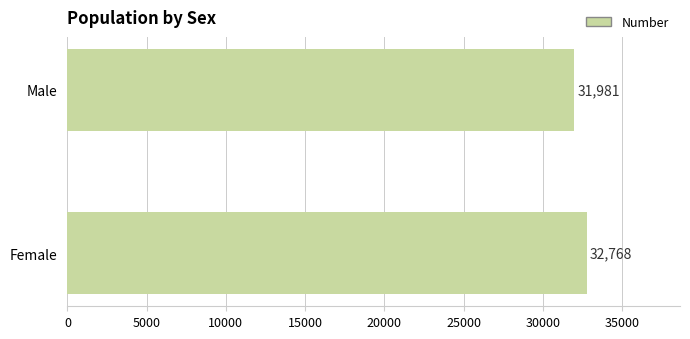

What is the difference between the maximum and minimum values?

787